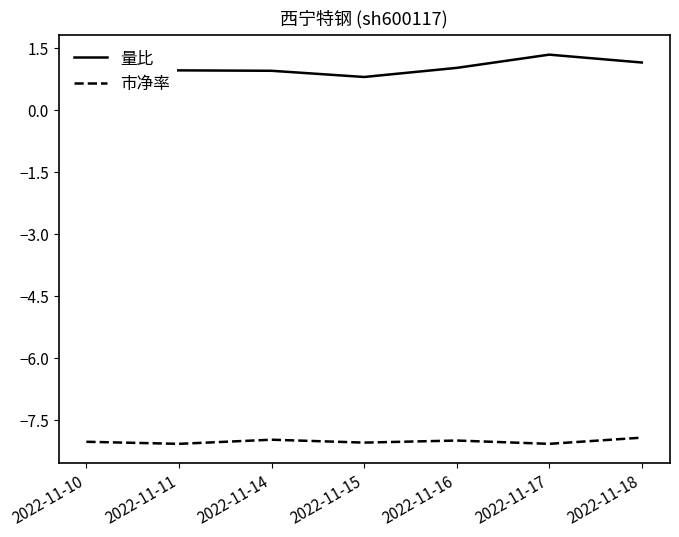

Does the chart have visible grid lines?

No